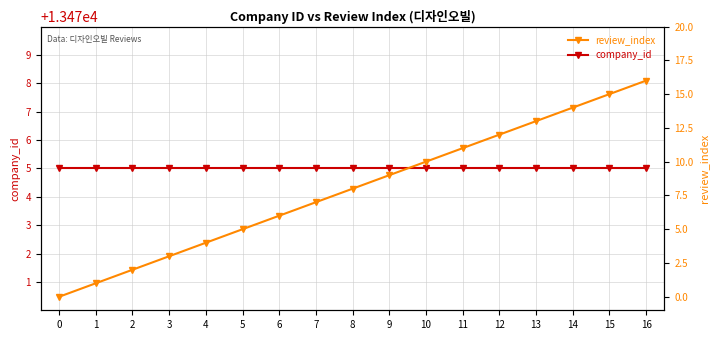

True or false: review_index and company_id intersect in this chart.

False